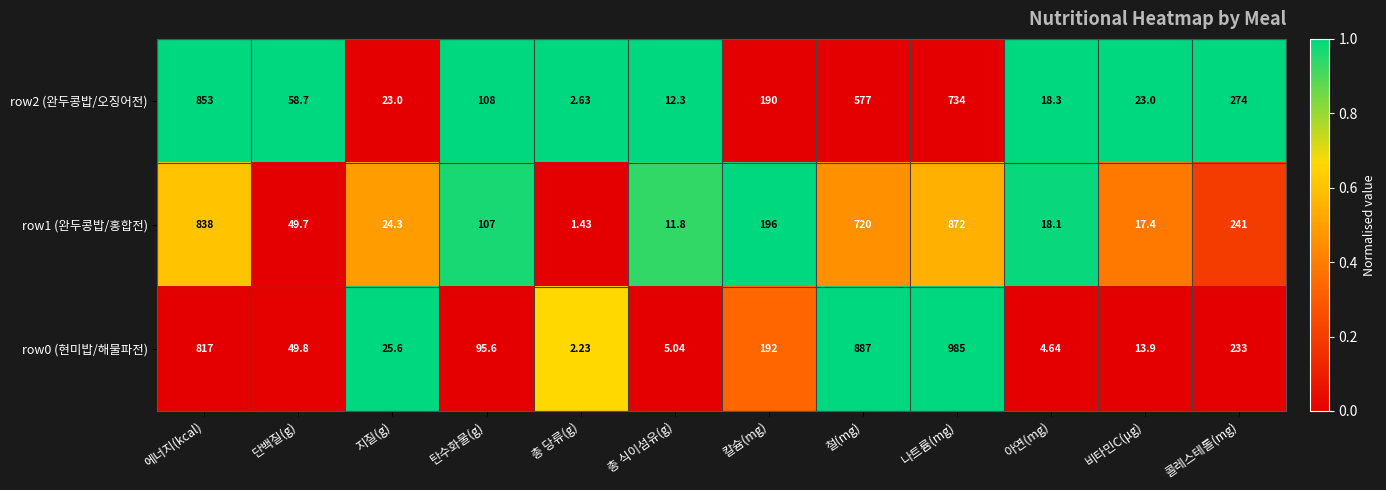

List the series in order of their peak value, highest first.

row0 (현미밥/해물파전), row1 (완두콩밥/홍합전), row2 (완두콩밥/오징어전)